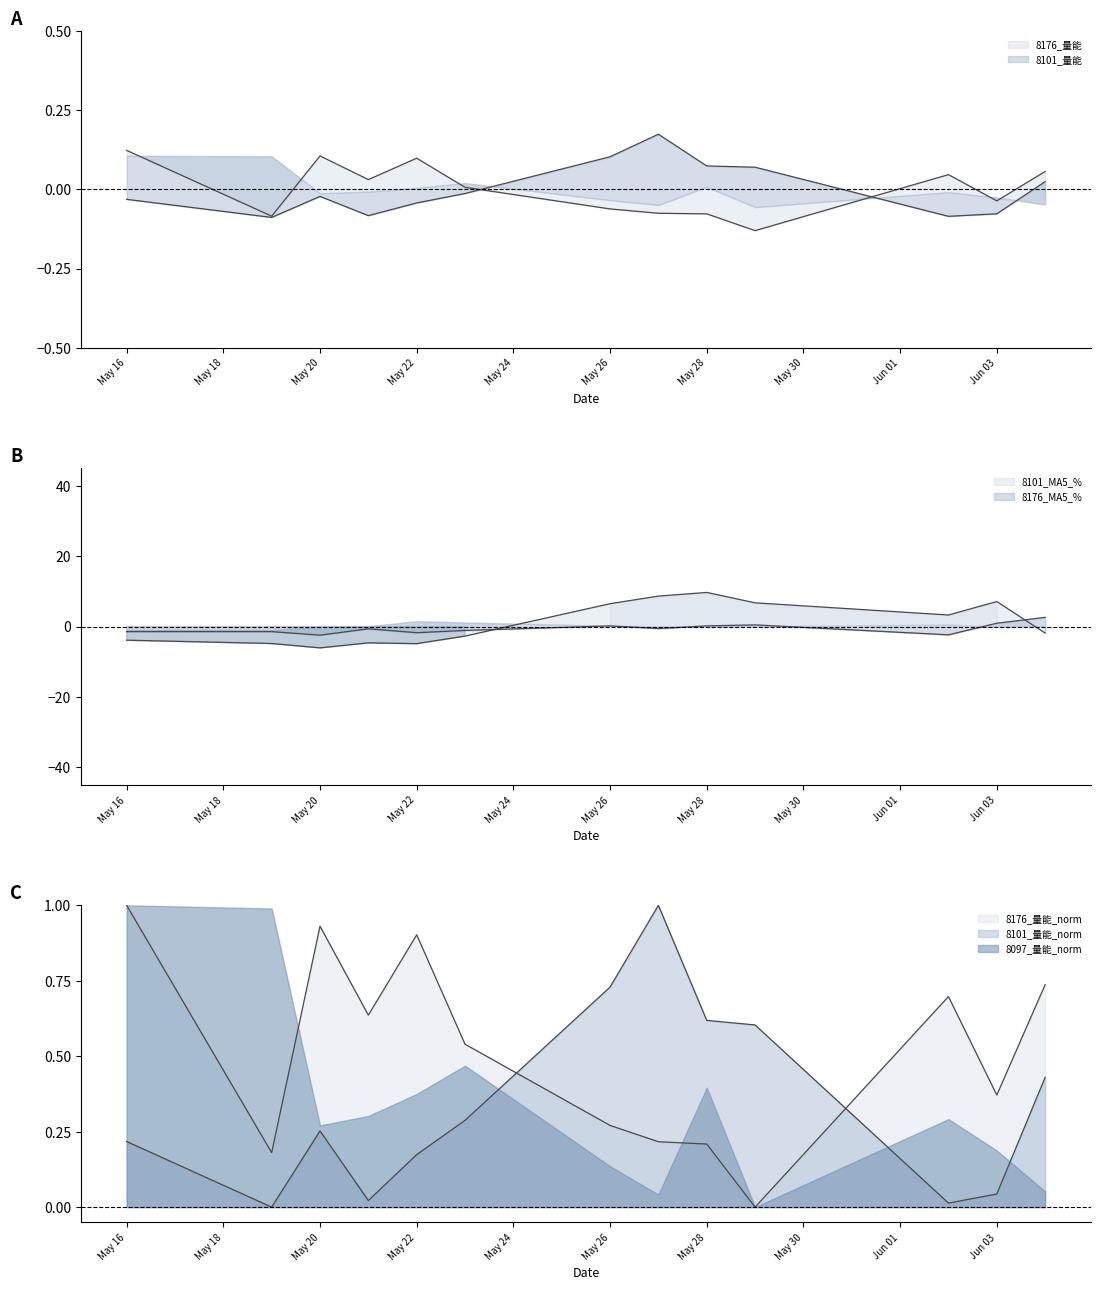

Count the number of categories in the chart.

13